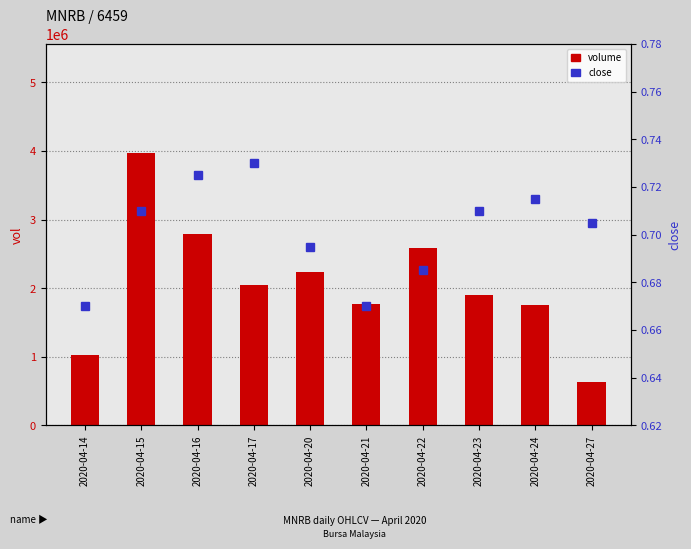

Rank the series by their average value, from lowest to highest.

close, volume